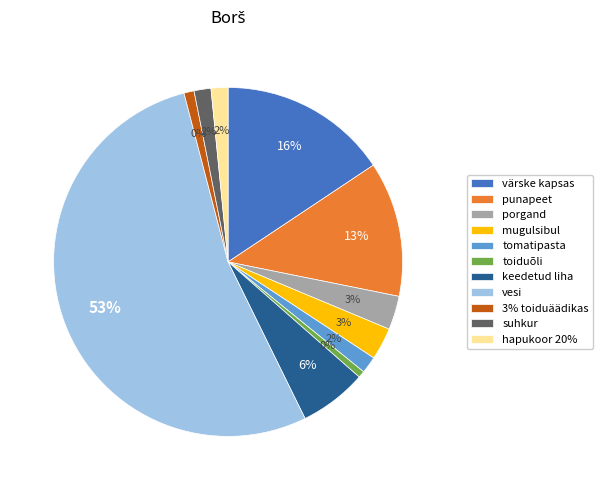

What percentage do hapukoor 20% and suhkur together represent?

3.1%